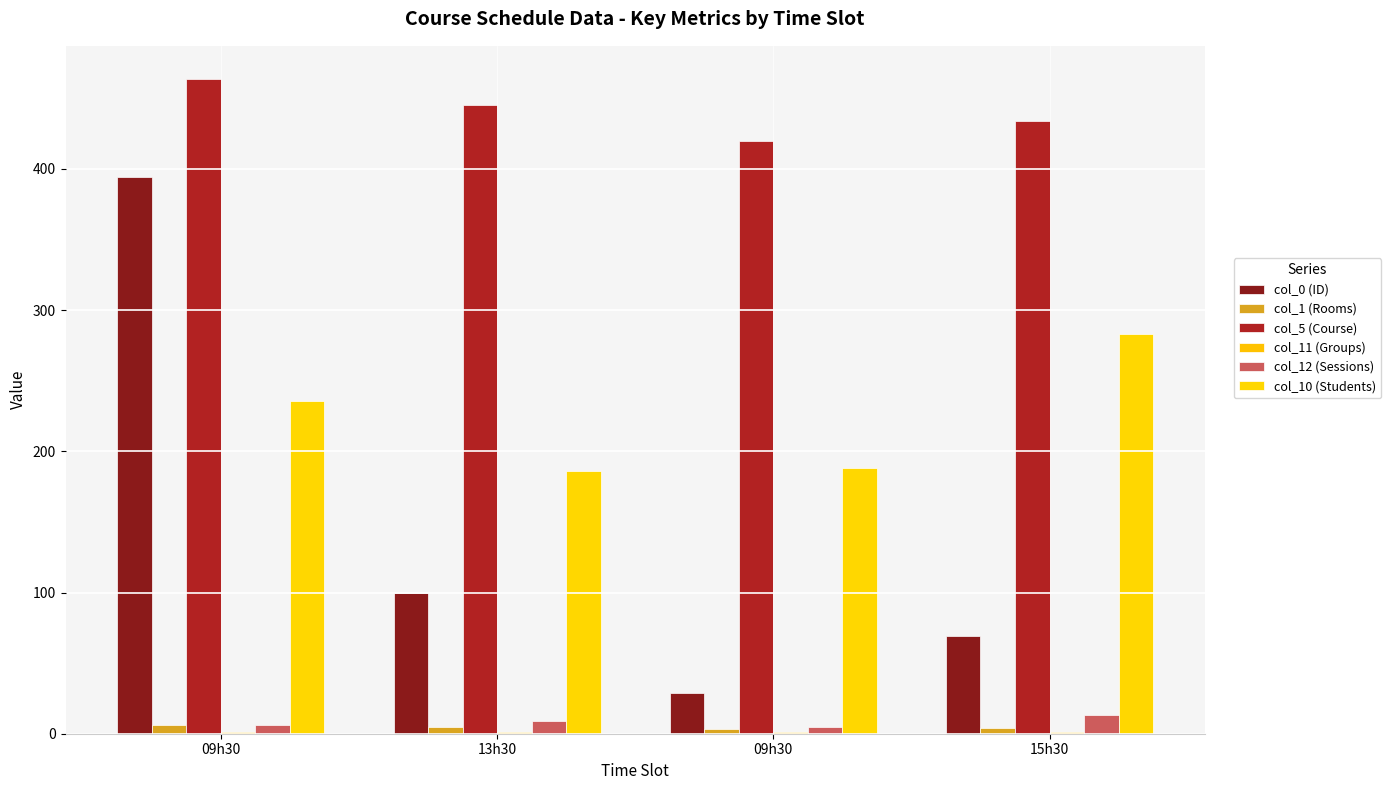

What is the label of the 1st bar from the left?

09h30